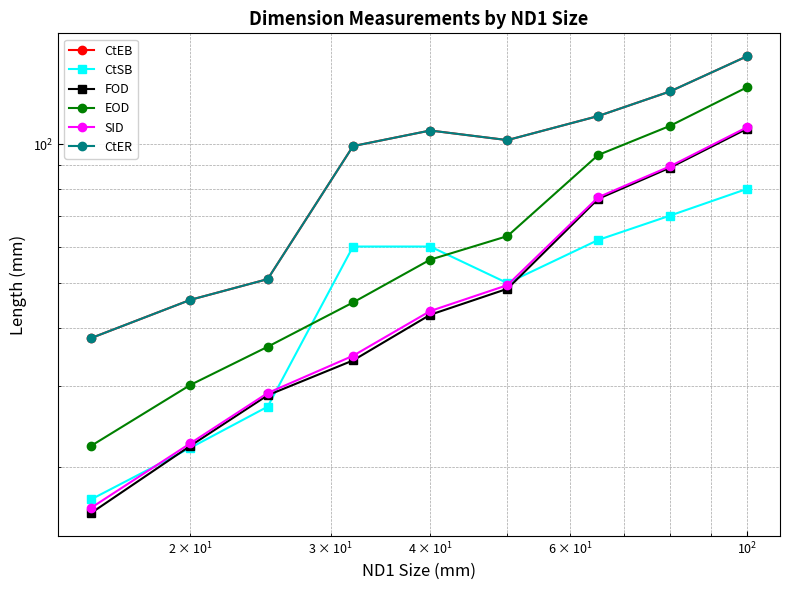

How many intersections are there between SID and CtSB?

3